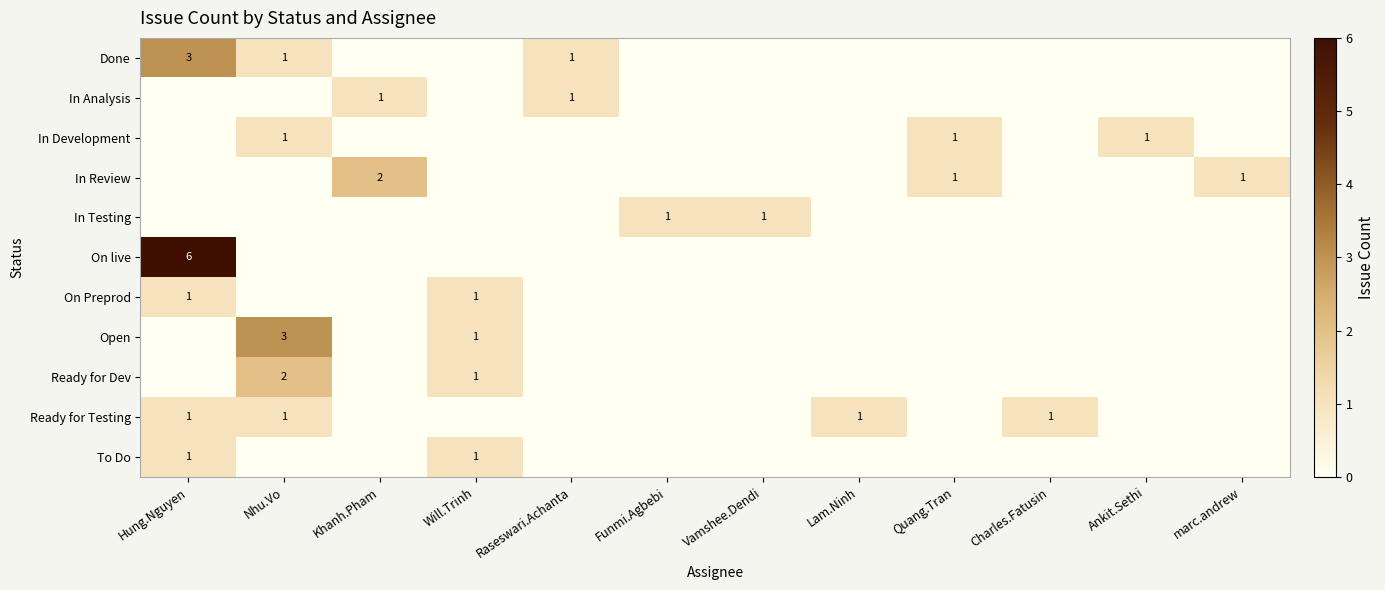

The value of On live at Hung.Nguyen is 4. True or false?

False